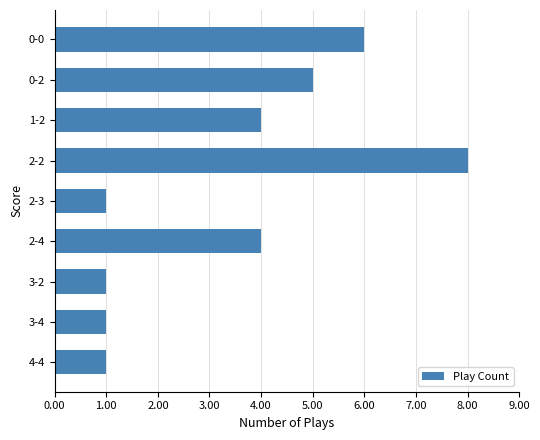

What is the difference between the maximum and minimum values?

7